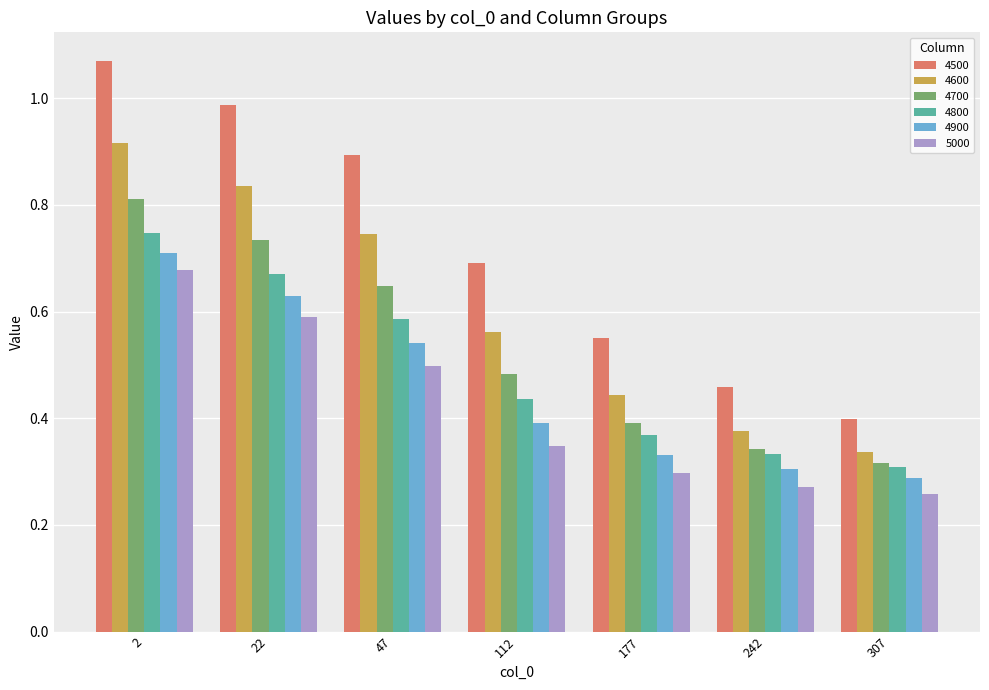

What is the total value across all series at 22?

4.4